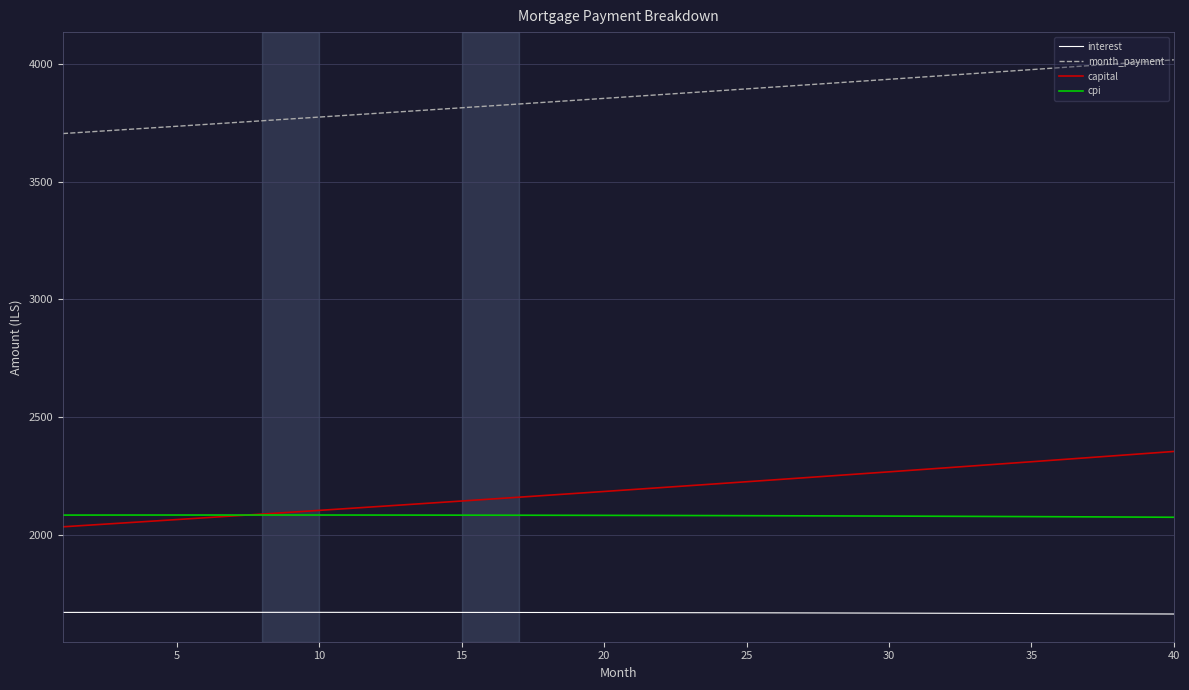

Which series has the widest spread of values?

capital